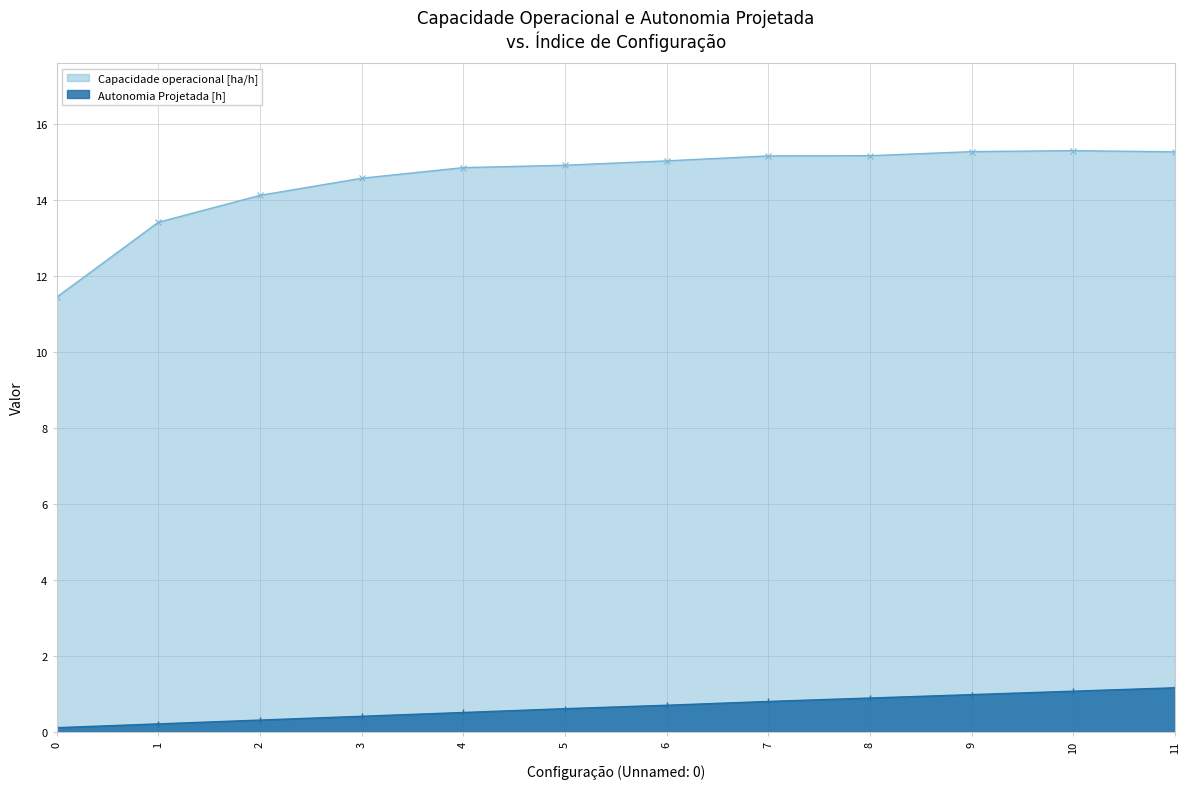

Reading right to left, extract all data points from this chart.

Capacidade operacional [ha/h]: 15.3	15.3	15.3	15.2	15.1	15.0	14.9	14.8	14.6	14.1	13.4	11.4
Autonomia Projetada [h]: 1.2	1.1	1.0	0.9	0.8	0.7	0.6	0.5	0.4	0.3	0.2	0.1